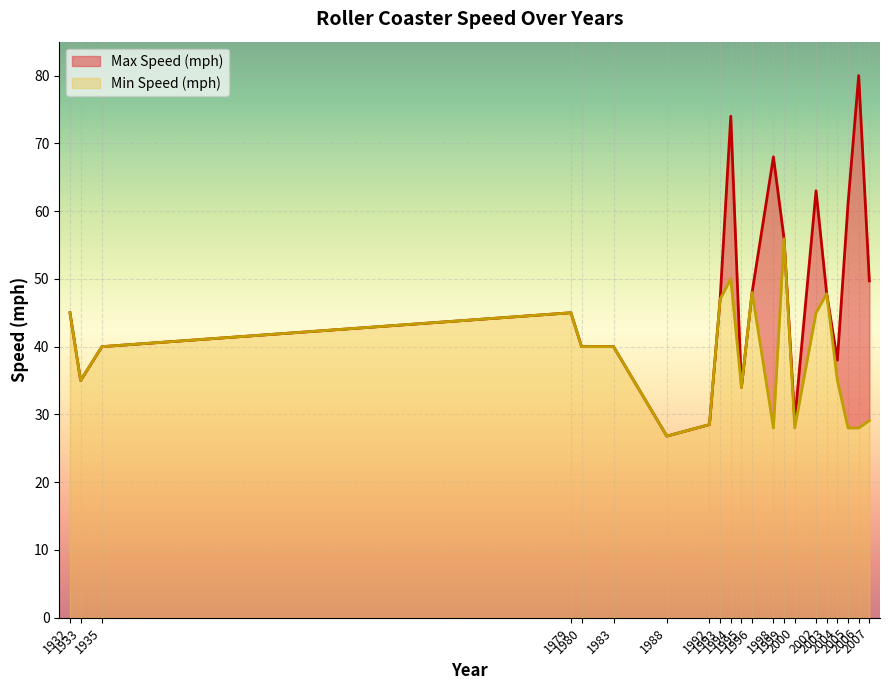

Which series has the largest total across all categories?

Max Speed (mph)